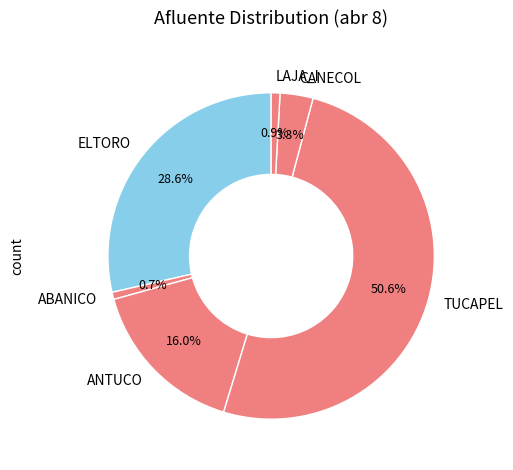

The ABANICO slice represents 1% of the pie. True or false?

True